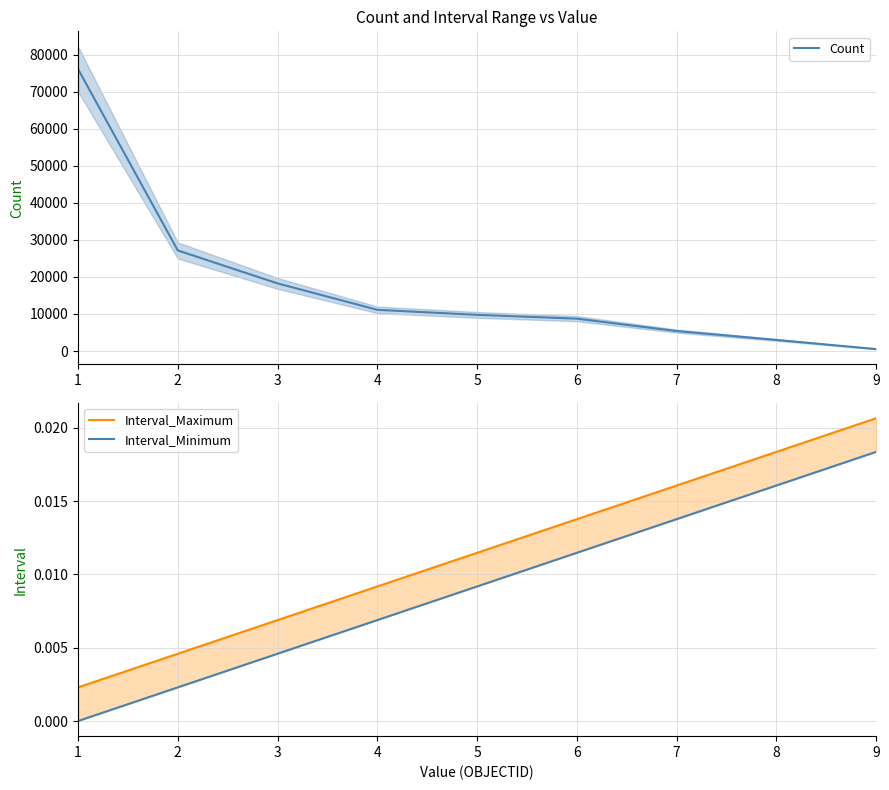

What is the highest value of the Count series?

76086